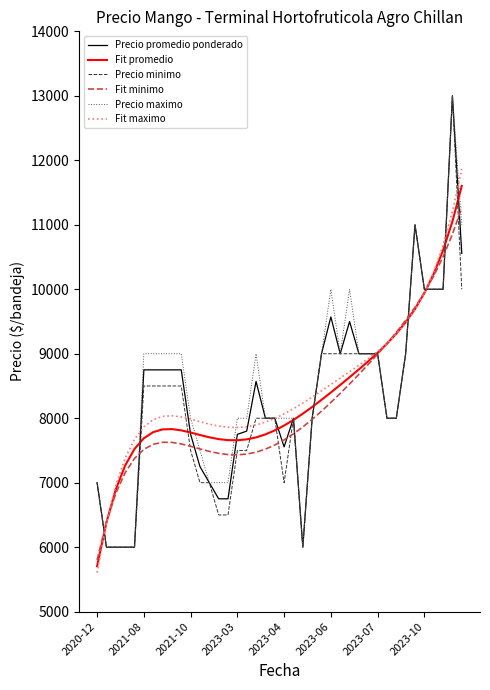

What is the difference between the maximum and minimum values in the Fit promedio series?

5897.5